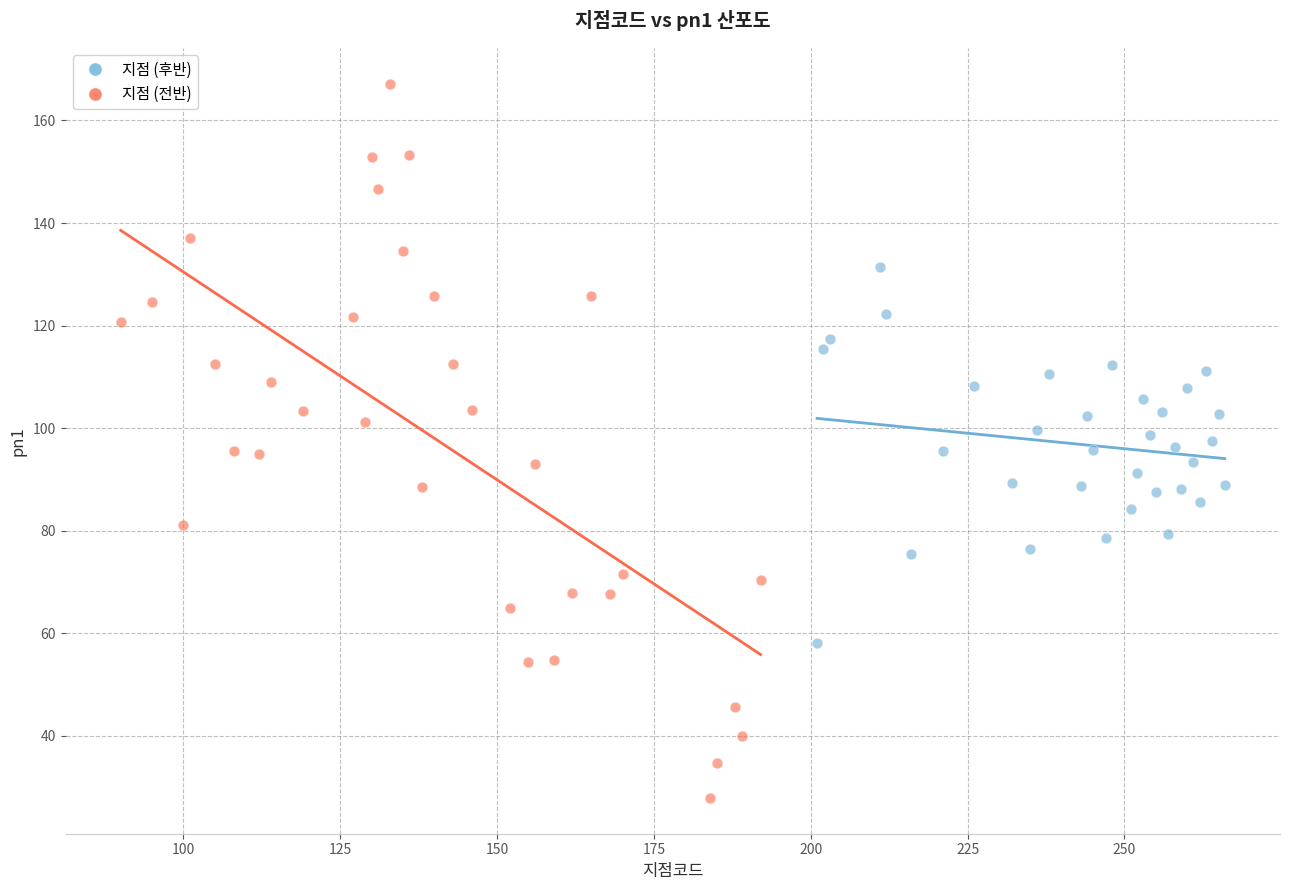

Which series has the largest Y range (max minus min)?

지점 (전반)